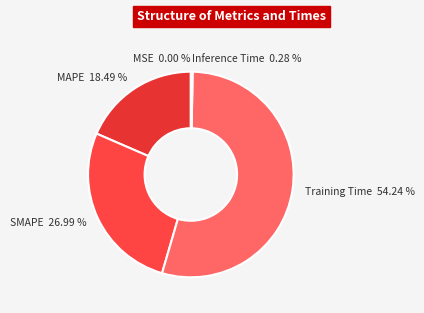

Does Training Time 54.24 % represent more than half of the total?

Yes